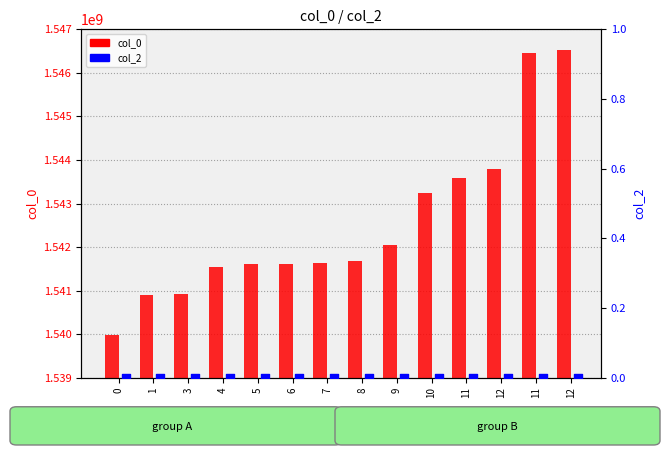

Which series contains the lowest Y value?

col_2